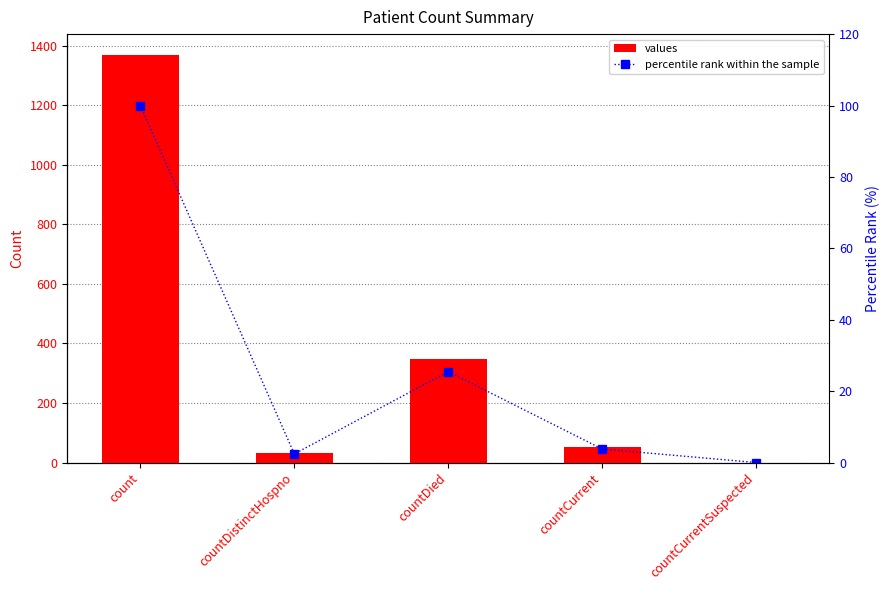

Reading left to right, what are all the values shown in this chart?

values: count=1371.0	countDistinctHospno=33.0	countDied=349.0	countCurrent=52.0	countCurrentSuspected=0.0
percentile rank within the sample: count=100.0	countDistinctHospno=2.4	countDied=25.5	countCurrent=3.8	countCurrentSuspected=0.0